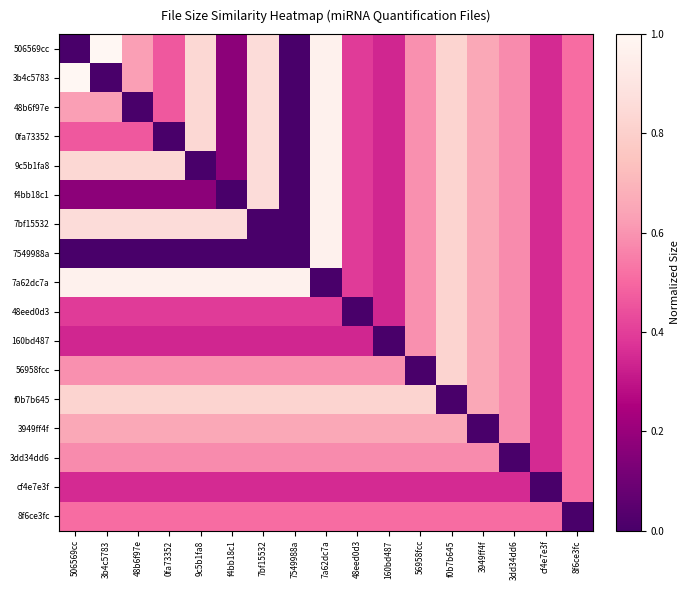

Which series changed the most between 7bf15532 and f0b7b645?

7bf15532